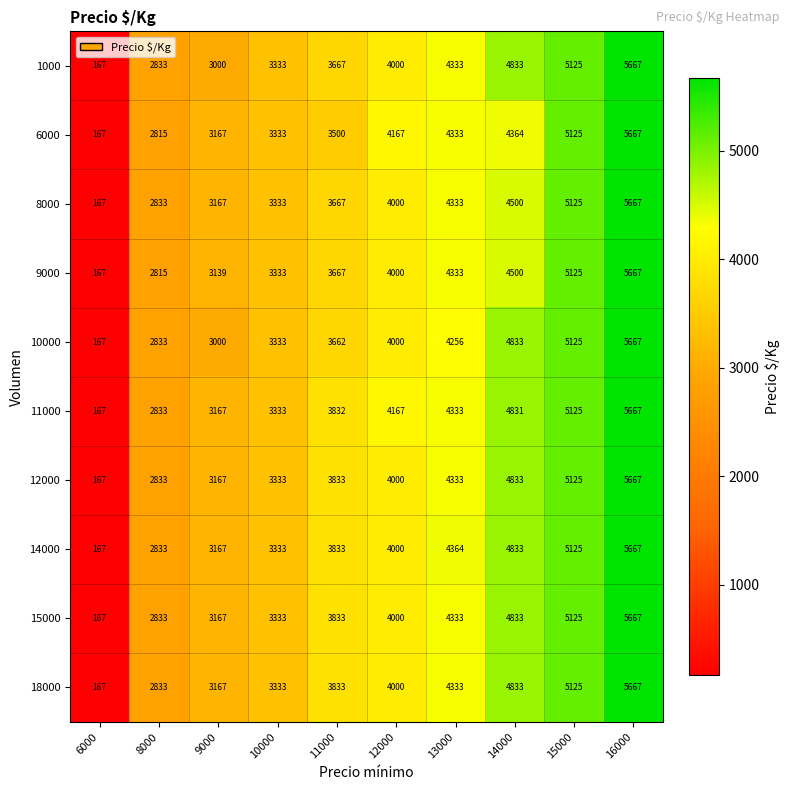

At which category does the chart reach its peak across all series?

16000